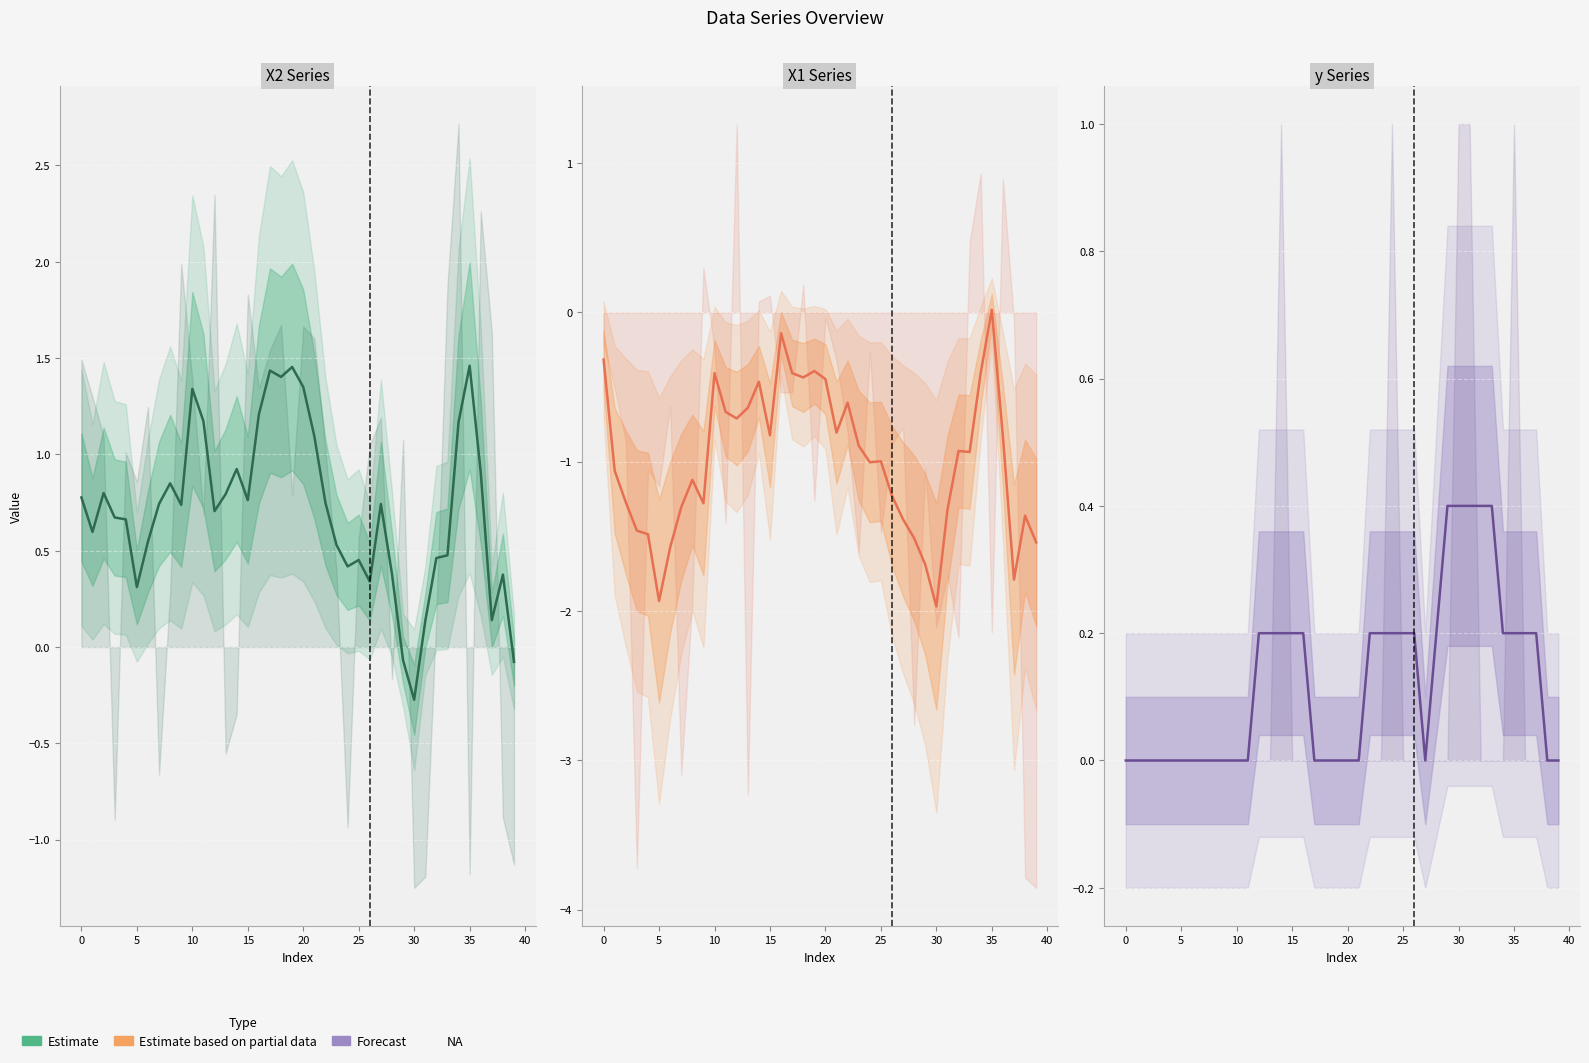

What is the average value of the X1 estimate series?

-1.0